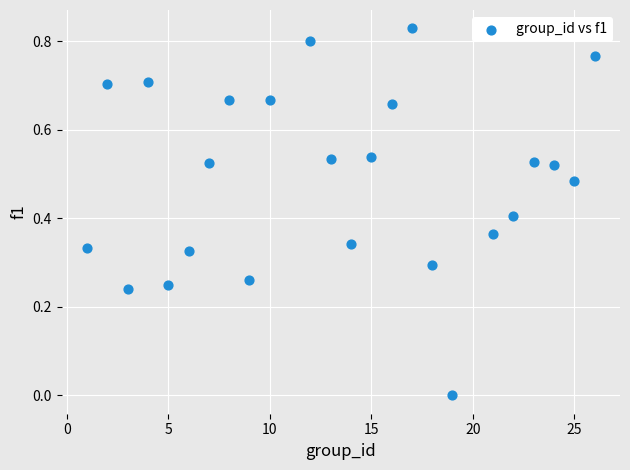

What is the range of X values (max minus min)?

25.0